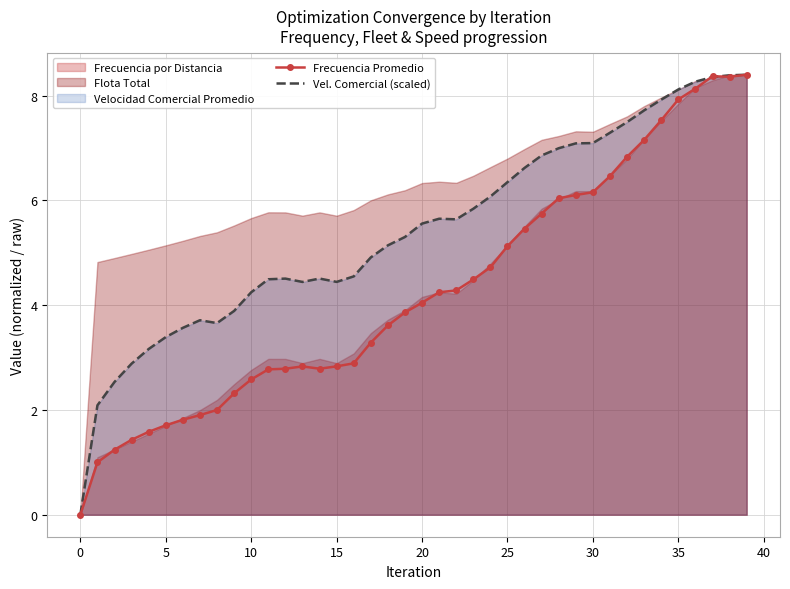

What is the maximum value for Frecuencia Promedio?

8.4